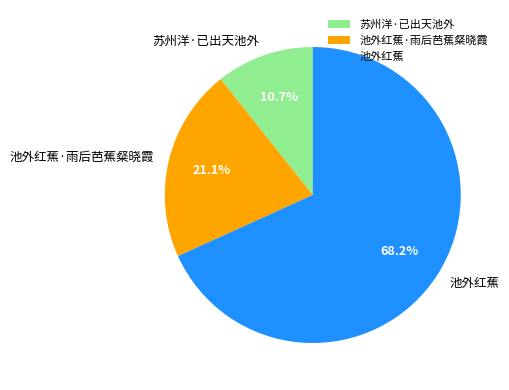

What is the majority slice?

池外红蕉